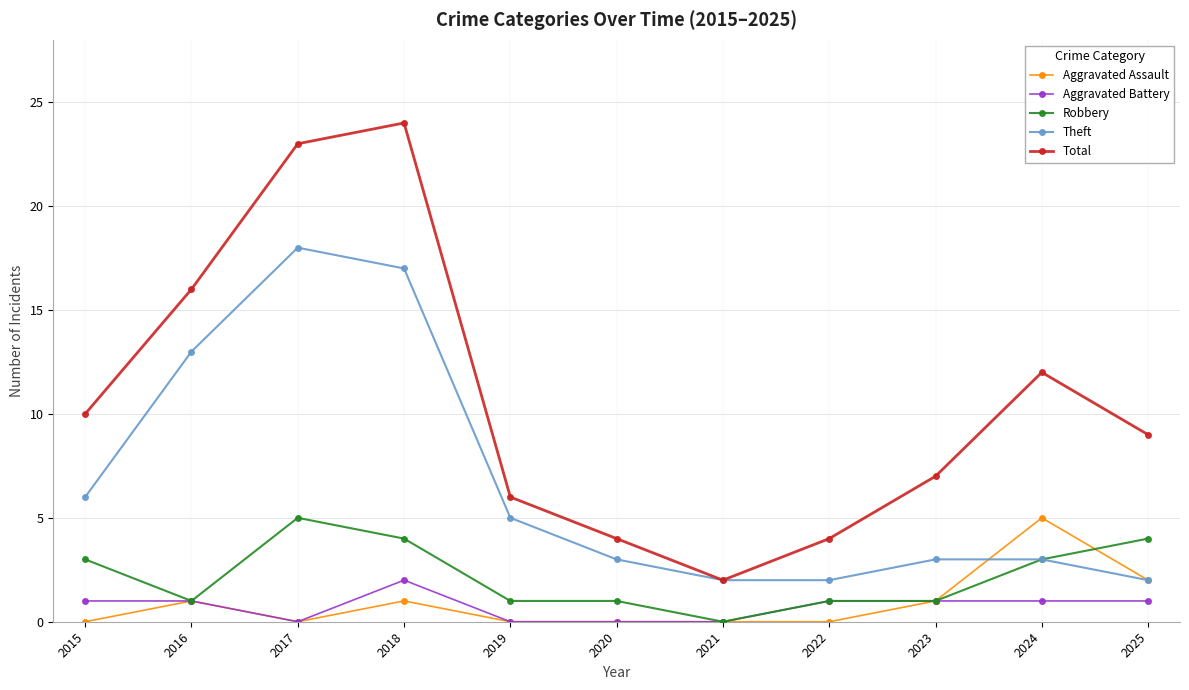

At which category does Total reach its first local peak?

2018